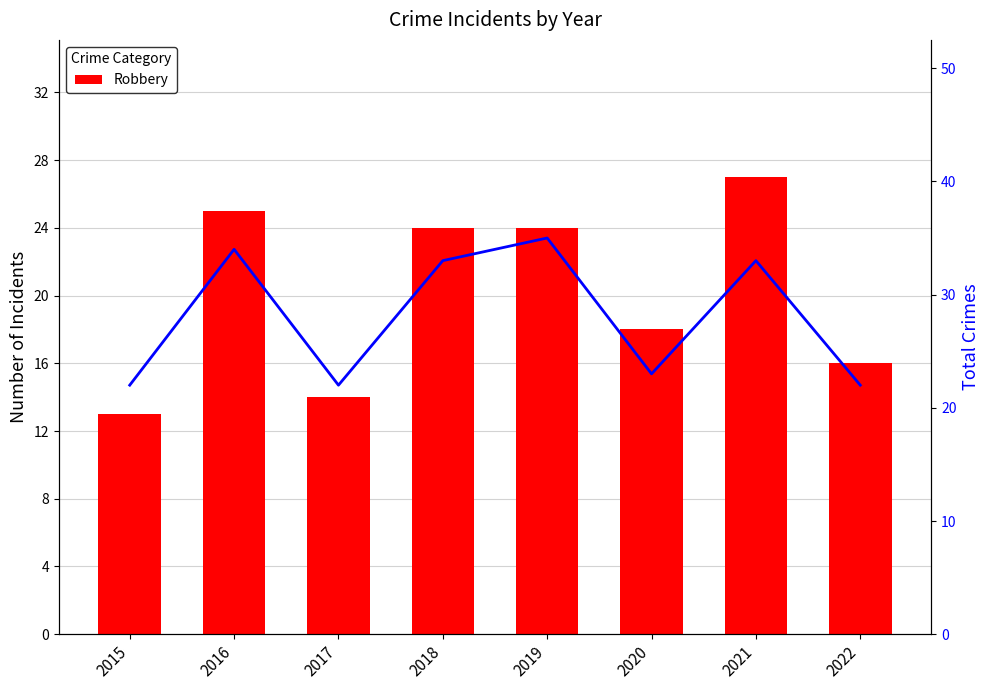

What is the total value across all series at 2017?

36